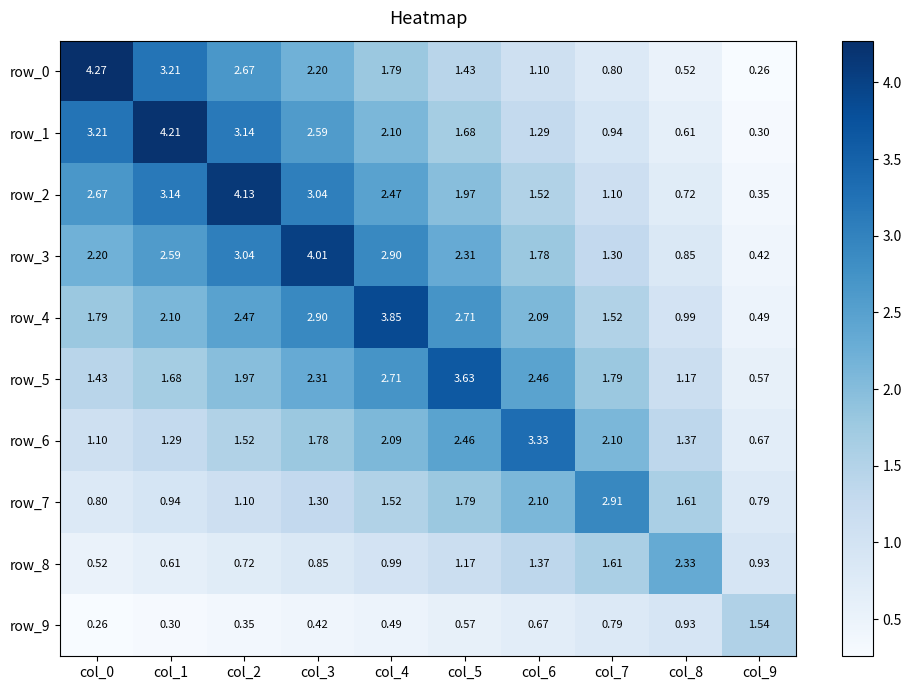

At how many categories does at least one series exceed 1?

10